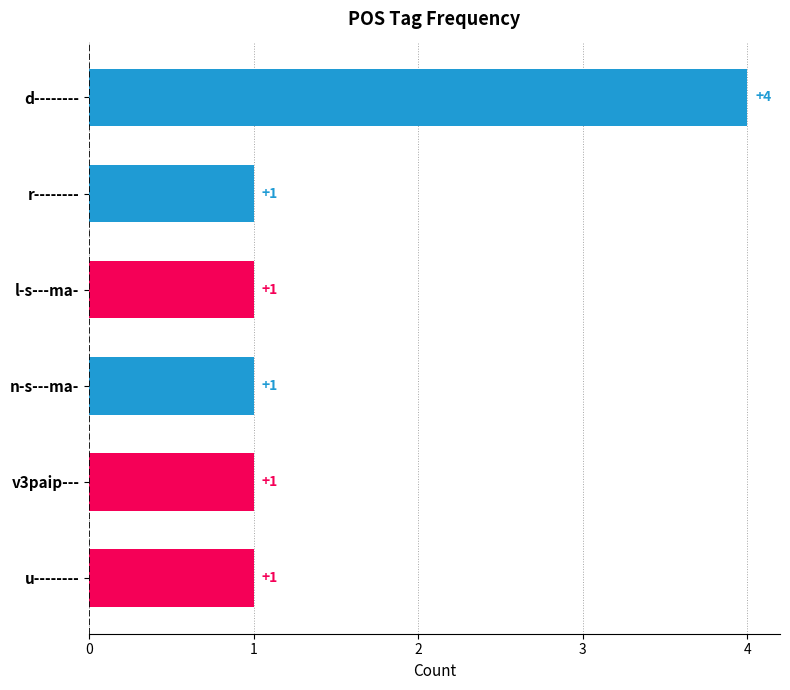

What is the change in value from d-------- to v3paip---?

-3